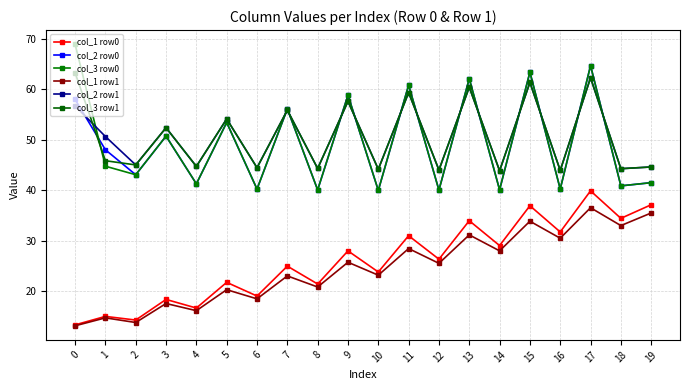

How many lines are shown in the chart?

6